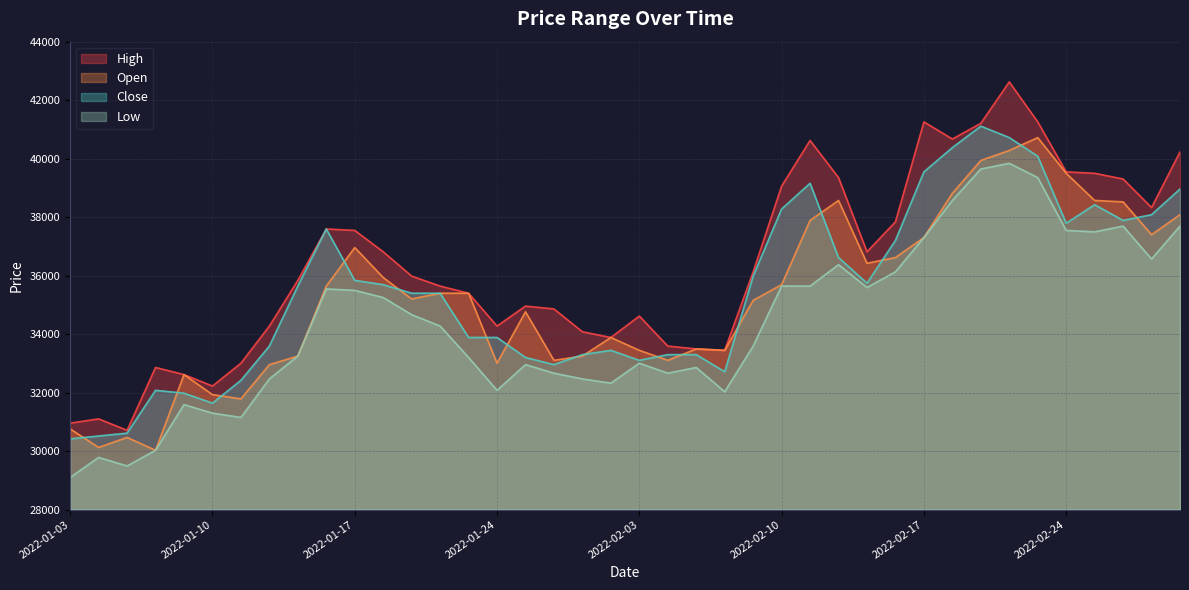

True or false: High and Close cross at least once.

False